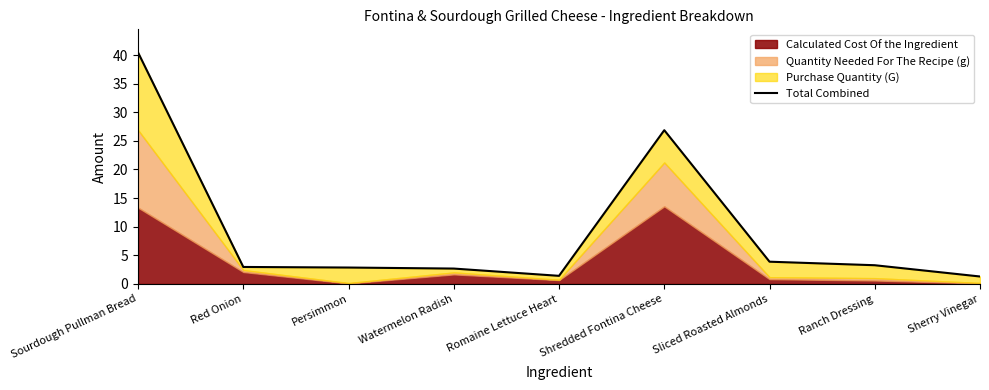

What is the sum of all values?

85.7